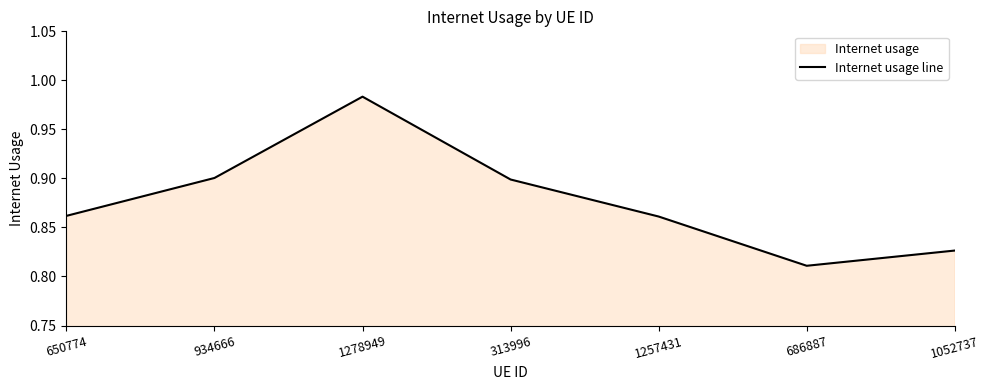

At which category does the chart reach its minimum across all series?

686887